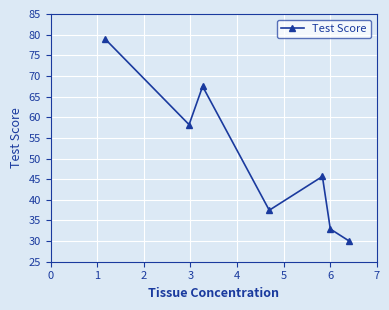

What is the maximum value shown in the chart?

78.9